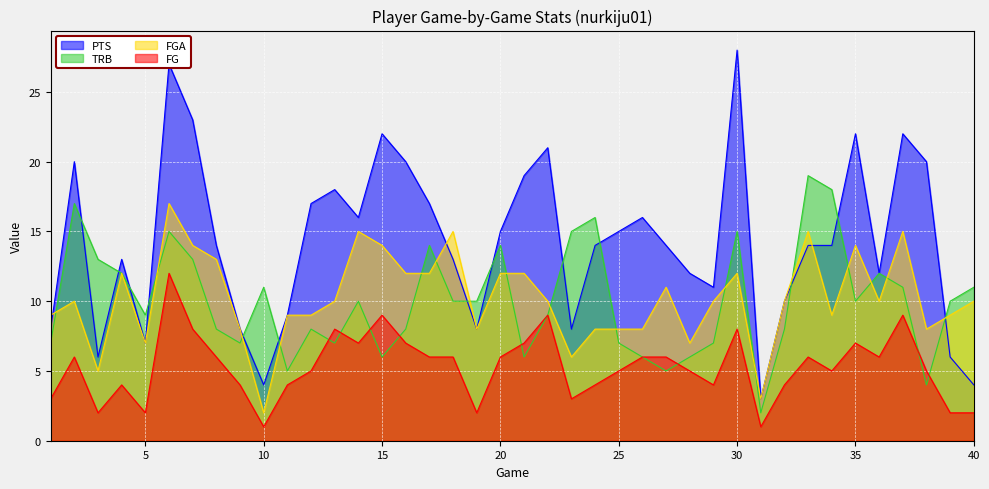

True or false: FGA and FG cross at least once.

False